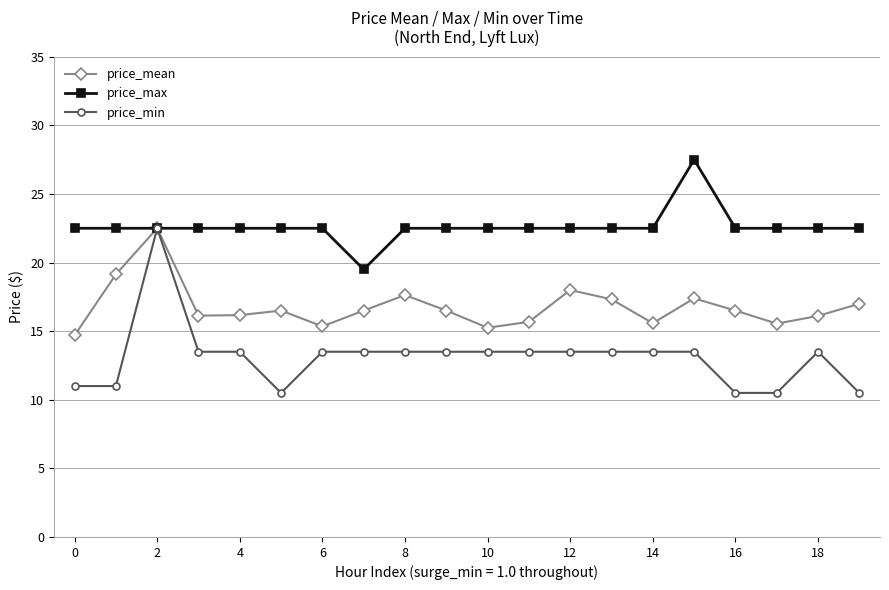

Which series has the widest spread of values?

price_min